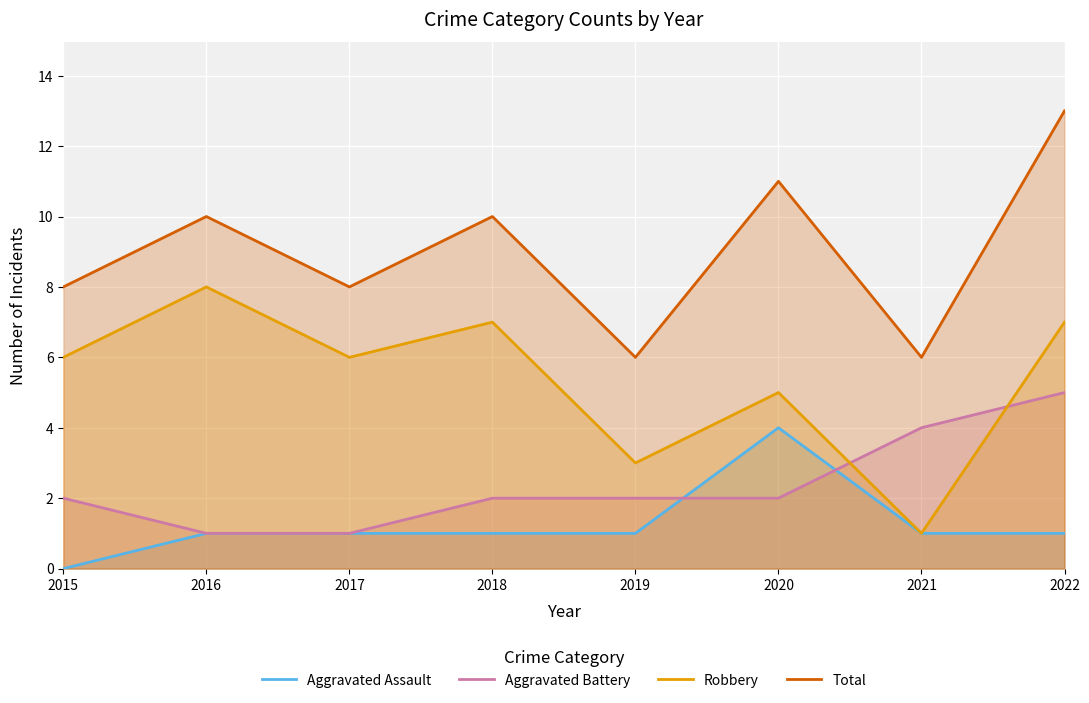

Reading right to left, transcribe all the data shown in this chart.

Aggravated Assault: 2022=1	2021=1	2020=4	2019=1	2018=1	2017=1	2016=1	2015=0
Aggravated Battery: 2022=5	2021=4	2020=2	2019=2	2018=2	2017=1	2016=1	2015=2
Robbery: 2022=7	2021=1	2020=5	2019=3	2018=7	2017=6	2016=8	2015=6
Total: 2022=13	2021=6	2020=11	2019=6	2018=10	2017=8	2016=10	2015=8